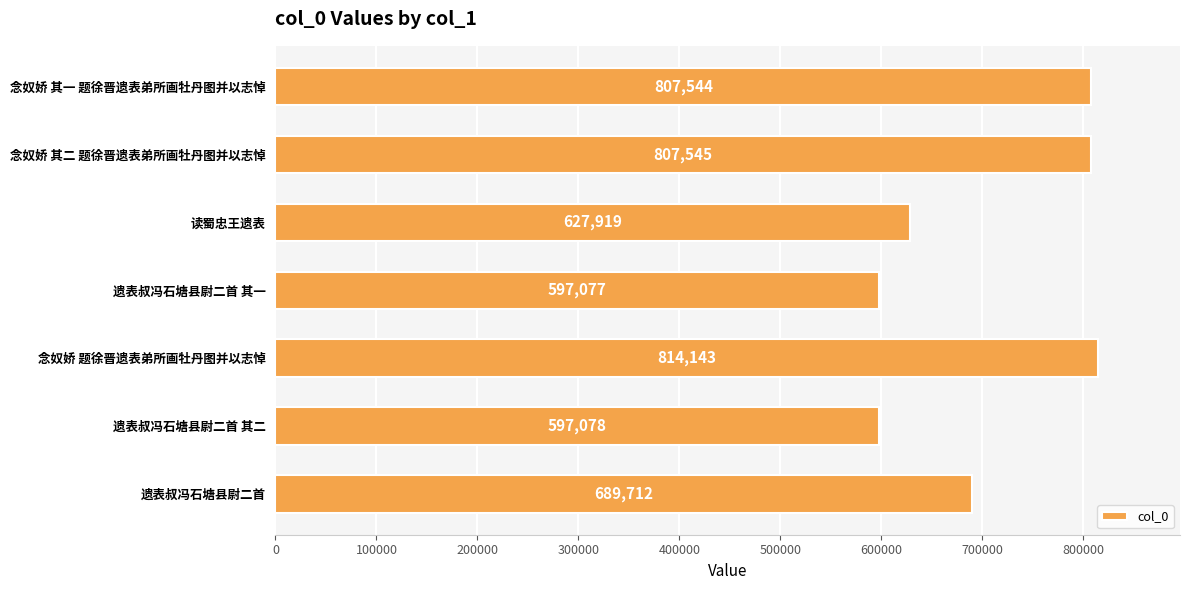

Reading top to bottom, what are all the values shown in this chart?

807544	807545	627919	597077	814143	597078	689712